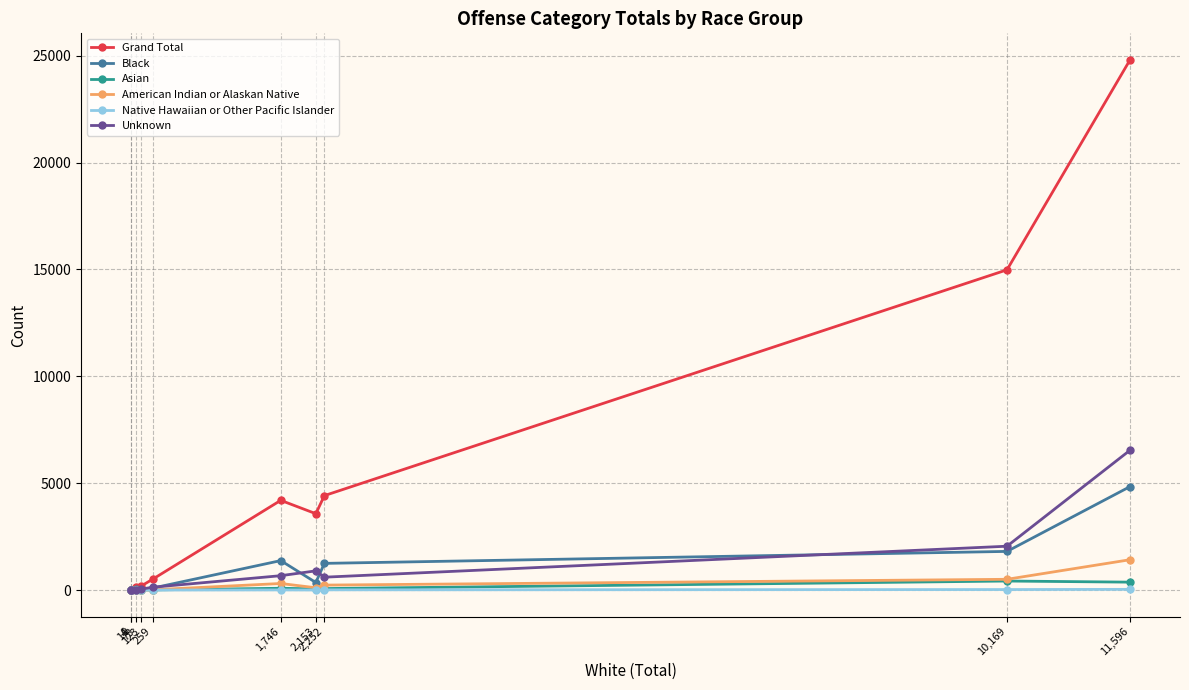

Count the number of data series in this chart.

6